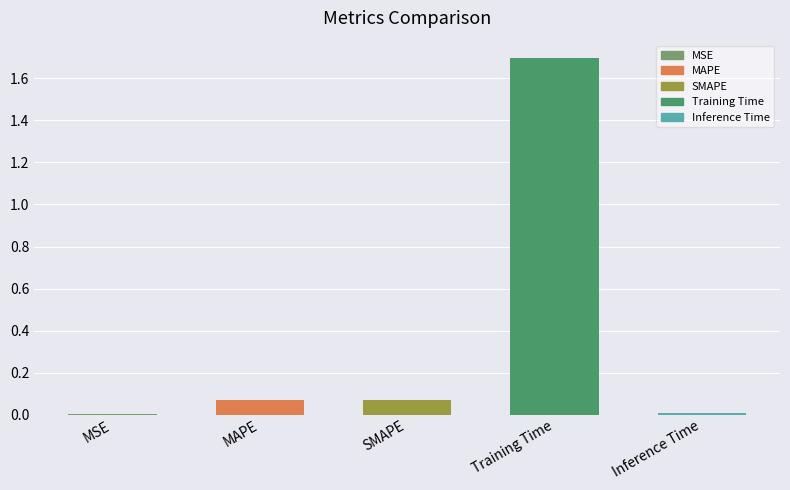

At which category does the chart reach its minimum across all series?

MSE